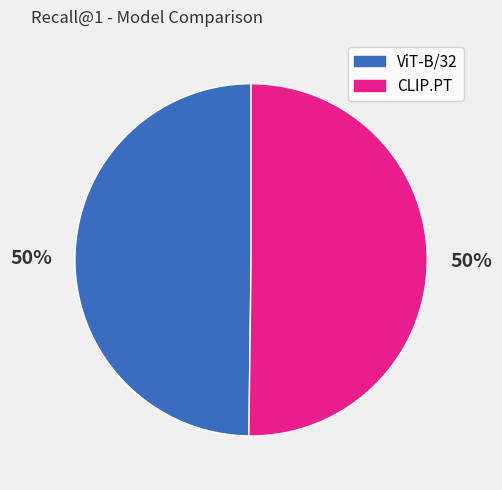

How many slices are in this pie chart?

2